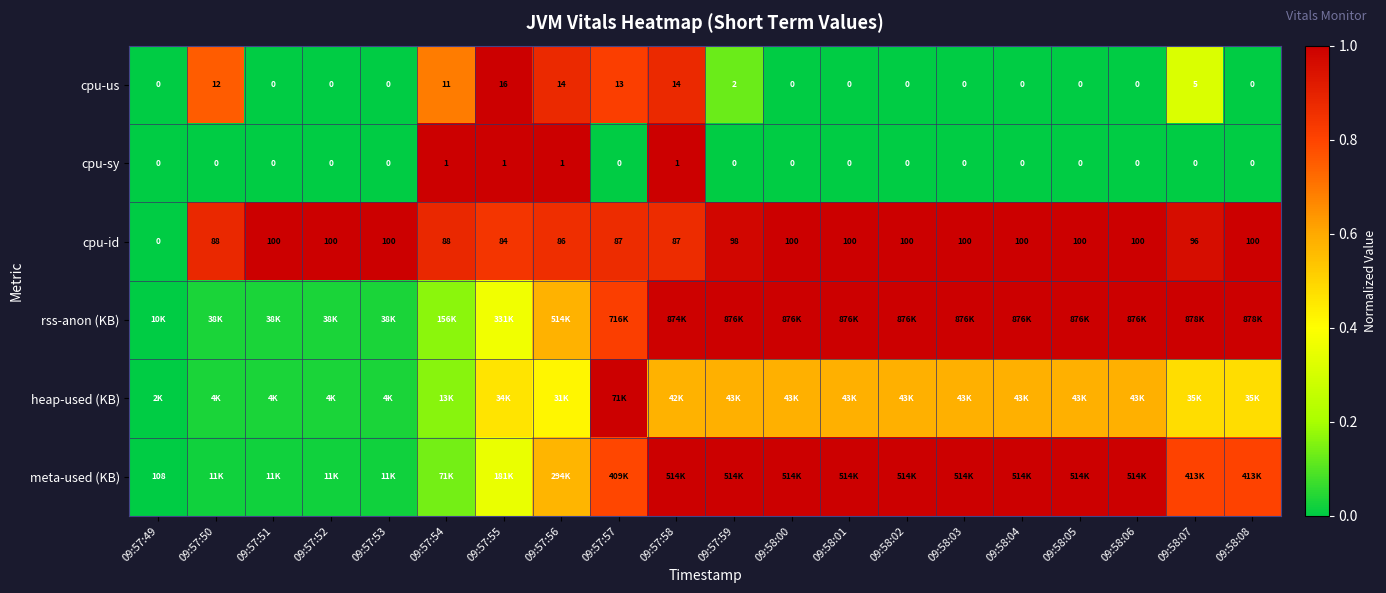

Which has a higher value, 09:57:59 or 09:57:53?

09:57:59